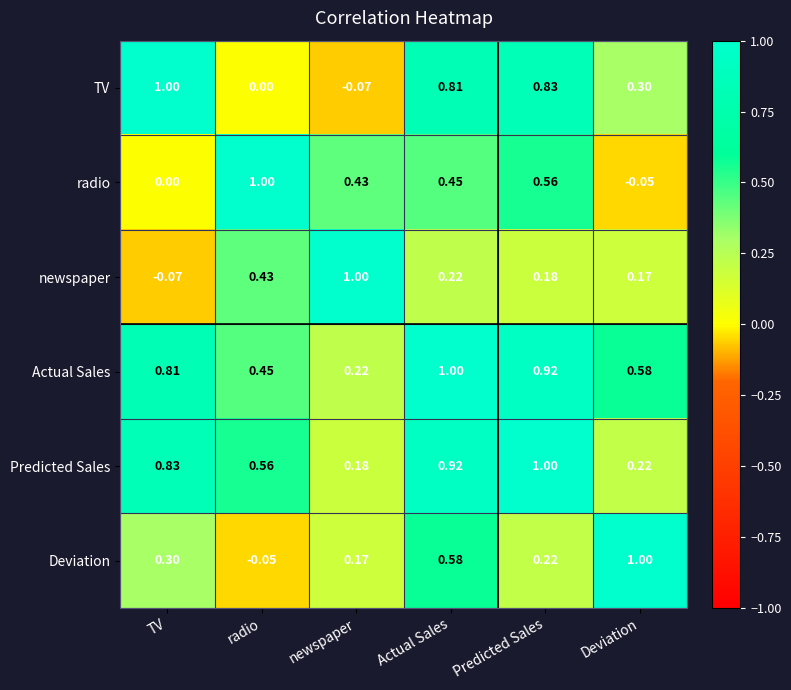

At which label does radio reach its minimum?

Deviation